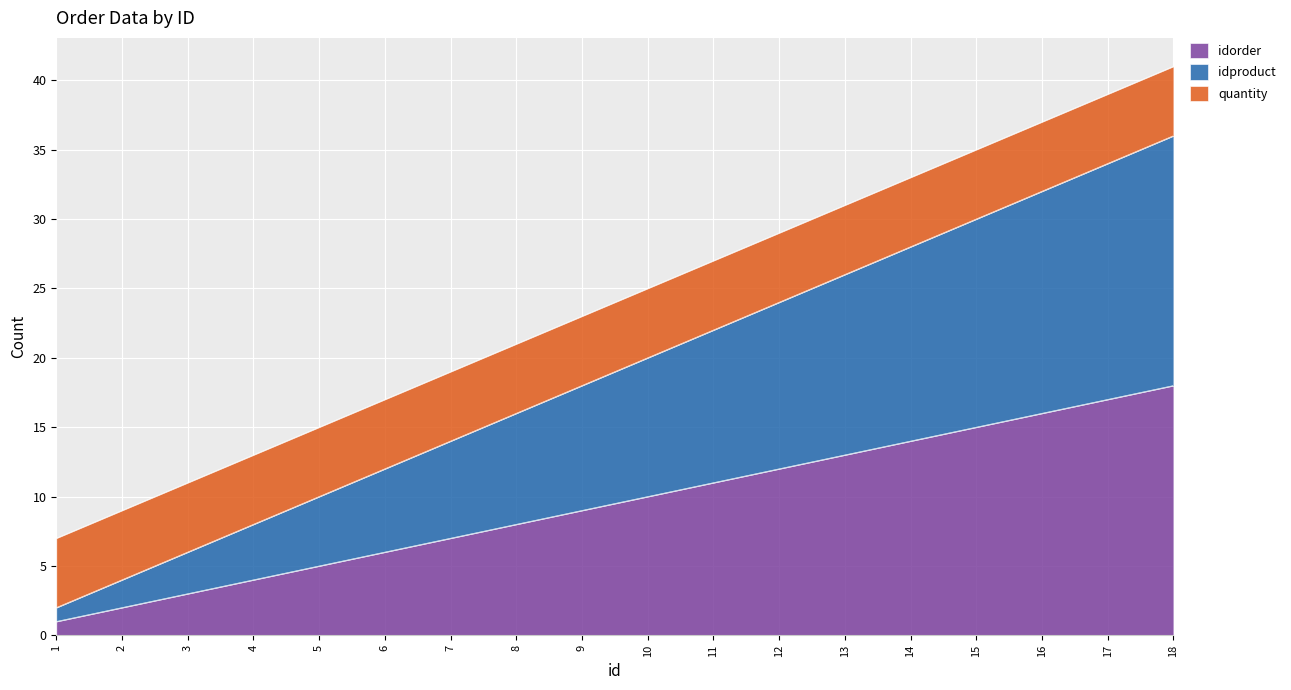

The value of idproduct at 5 is 10. True or false?

True